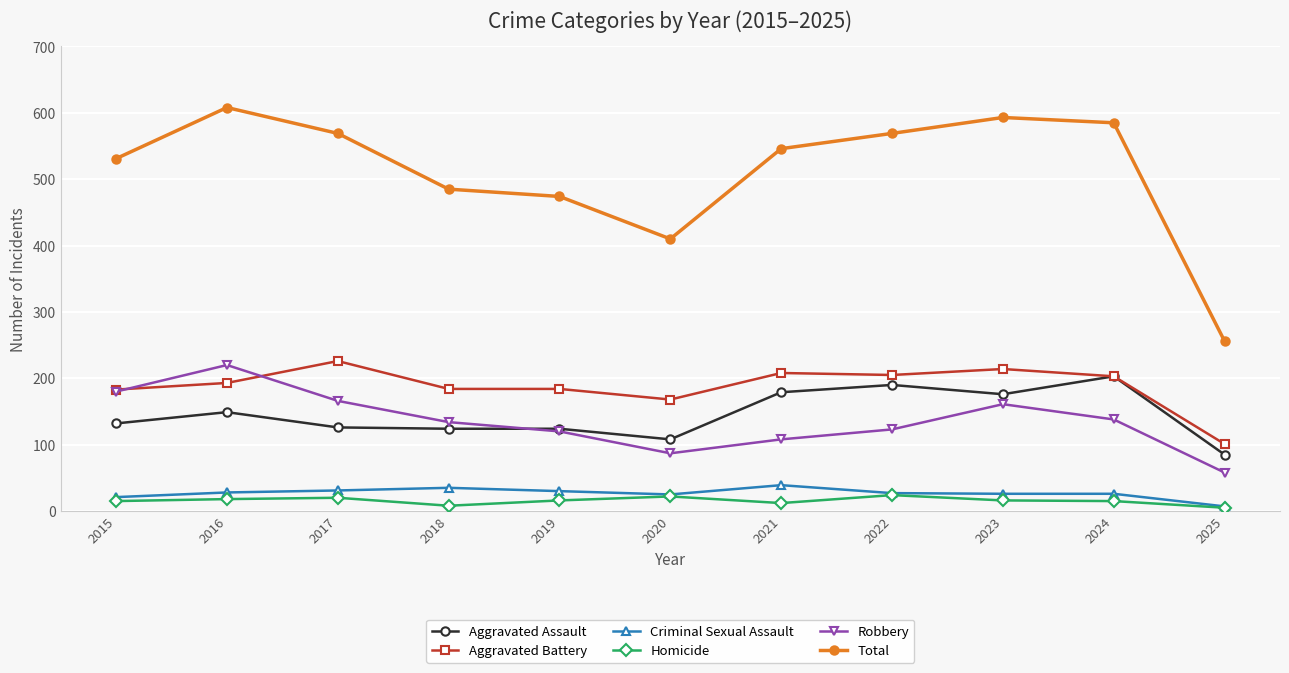

How many data points in Homicide are less than 16?

5